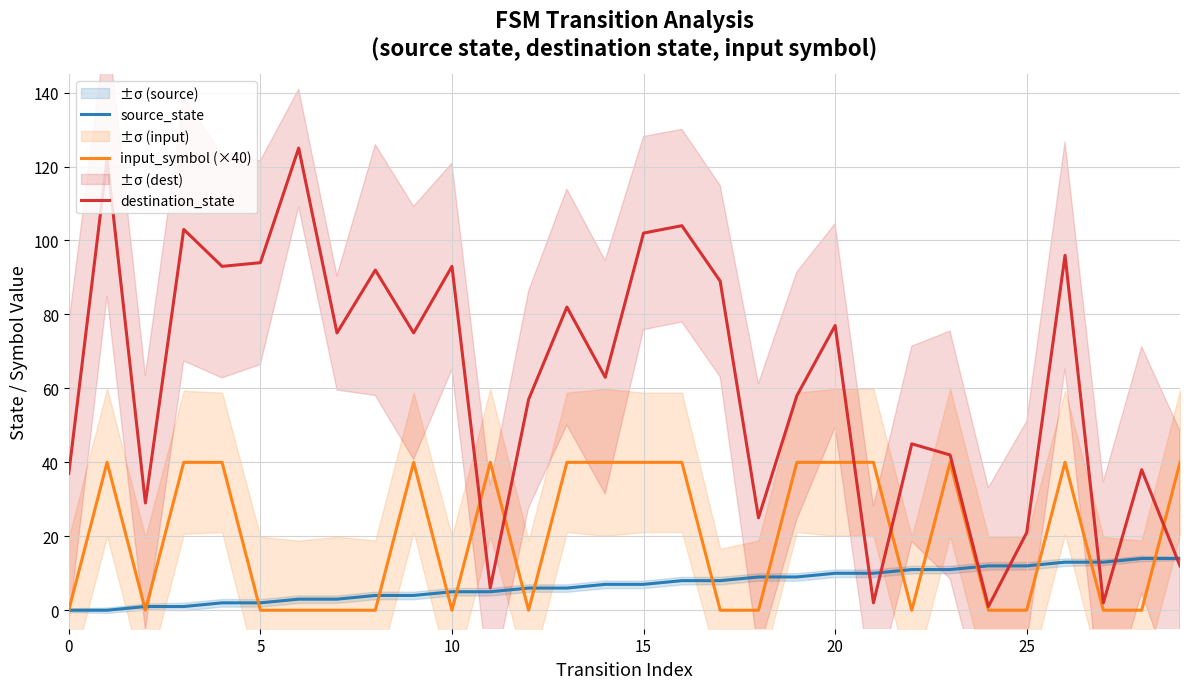

Does the chart have visible grid lines?

Yes